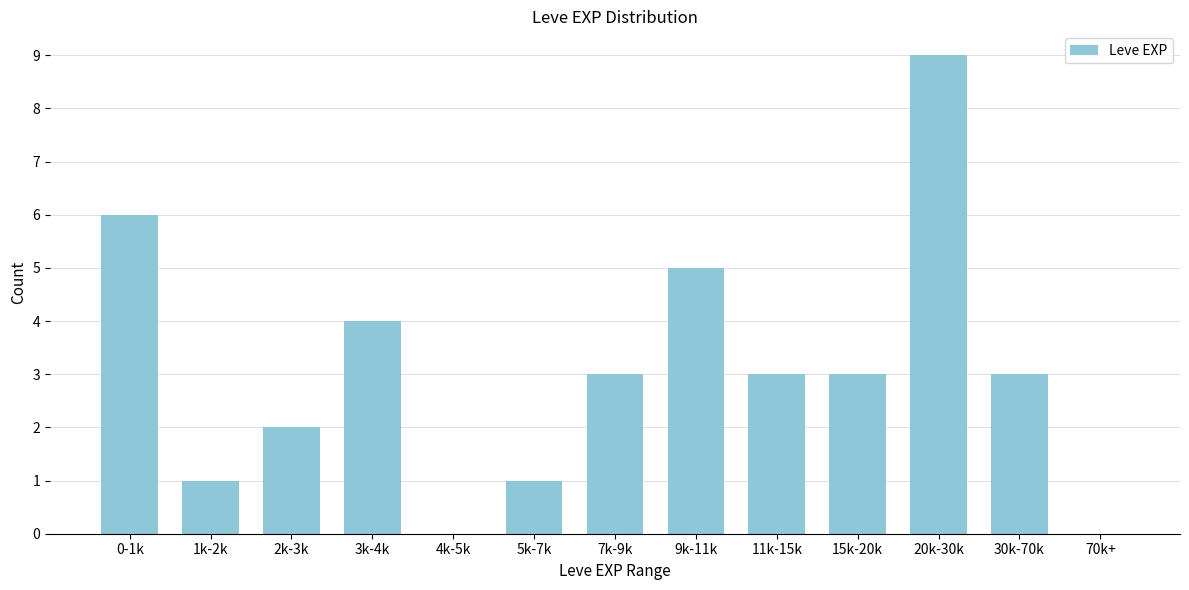

Reading right to left, list all the values displayed in this chart.

70k+=0	30k-70k=3	20k-30k=9	15k-20k=3	11k-15k=3	9k-11k=5	7k-9k=3	5k-7k=1	4k-5k=0	3k-4k=4	2k-3k=2	1k-2k=1	0-1k=6